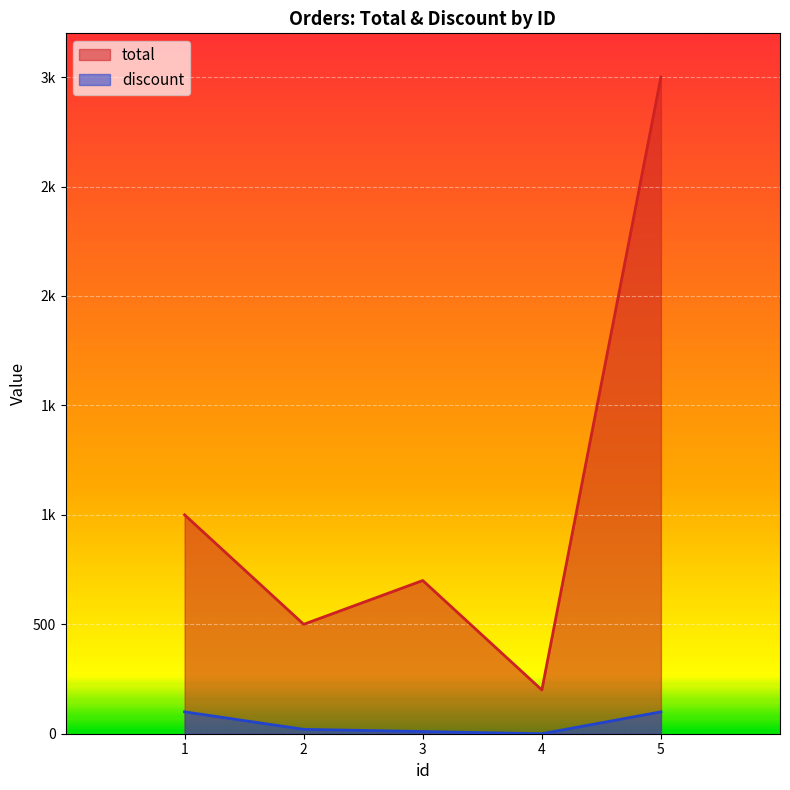

Count the discount values in the range 10 to 100.

4